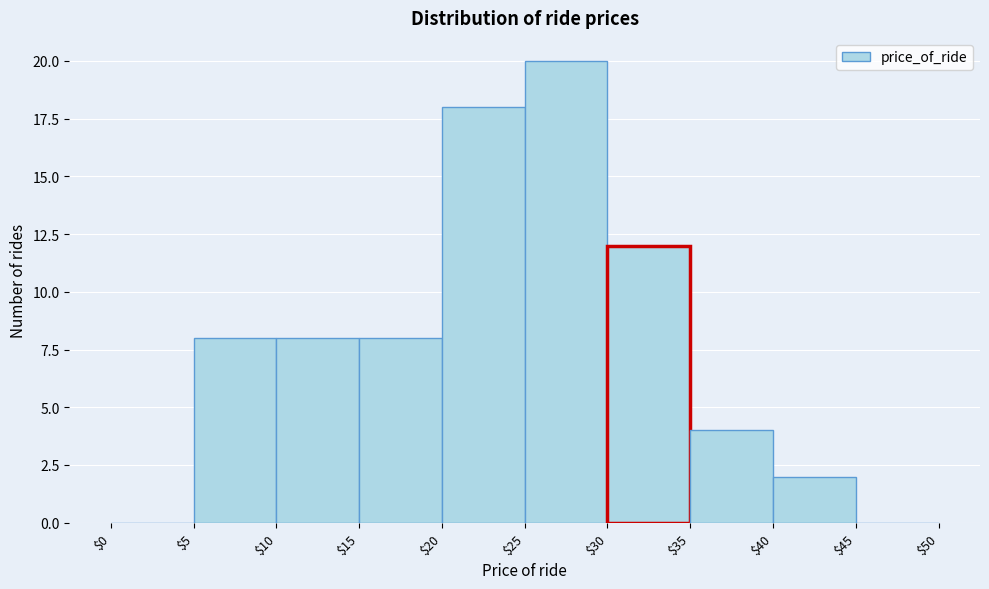

Reading left to right, list every bar in this chart as the range it spans on the x-axis followed by its height. The values are not printed on the chart, so give them approximately, as read against the axis.

$0 to $5: 0
$5 to $10: 8
$10 to $15: 8
$15 to $20: 8
$20 to $25: 18
$25 to $30: 20
$30 to $35: 12
$35 to $40: 4
$40 to $45: 2
$45 to $50: 0